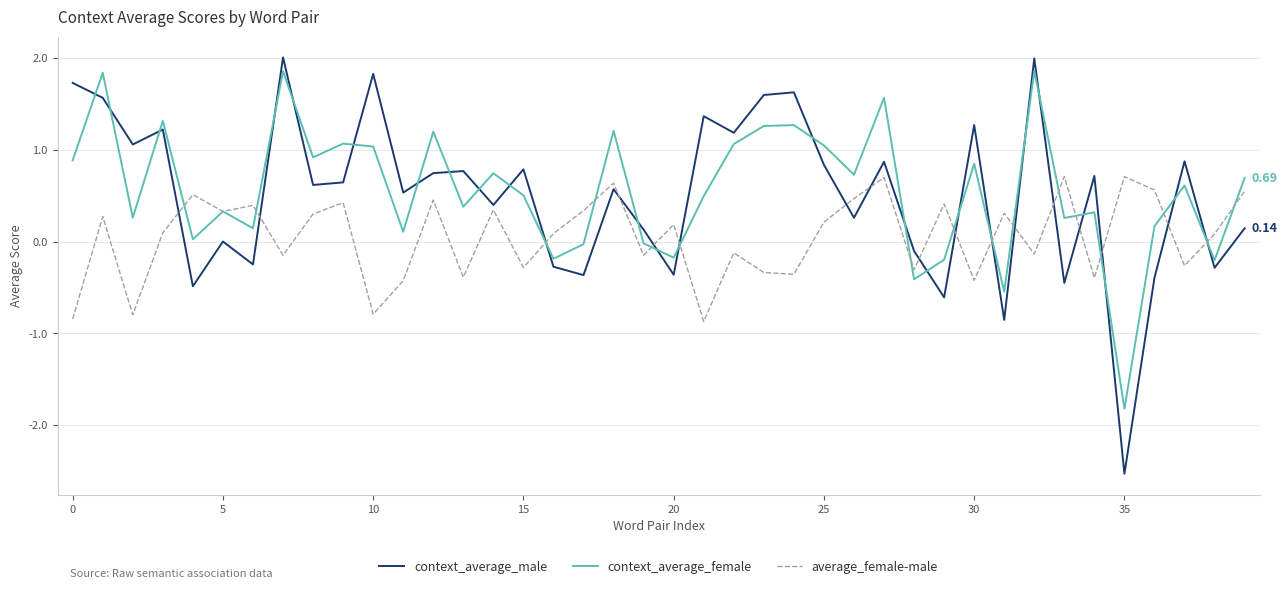

Which series ends up on top after the final intersection of average_female-male and context_average_male?

average_female-male